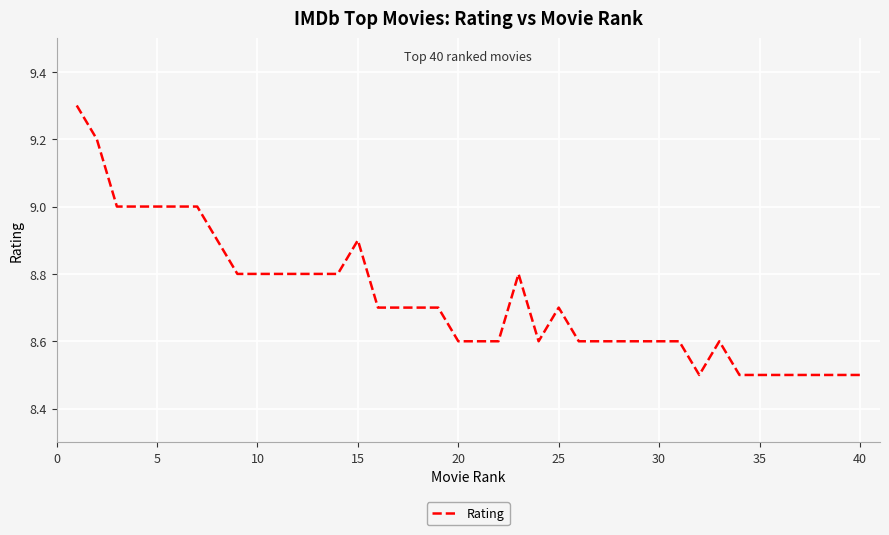

What is the smallest value displayed?

8.5